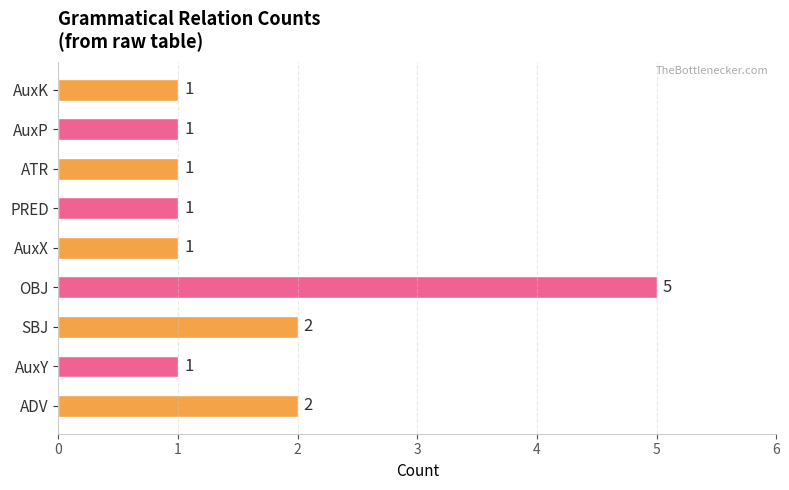

Between ADV and AuxK, which is larger?

ADV